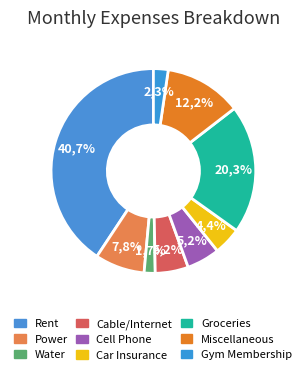

To the nearest percent, what is the difference between the largest and smallest slice percentages?

39%